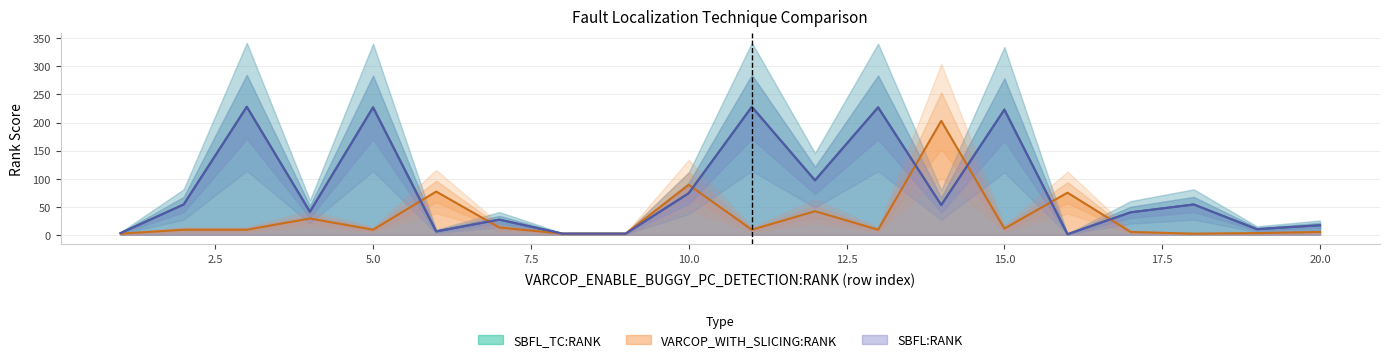

True or false: SBFL:RANK and SBFL_TC:RANK intersect in this chart.

False